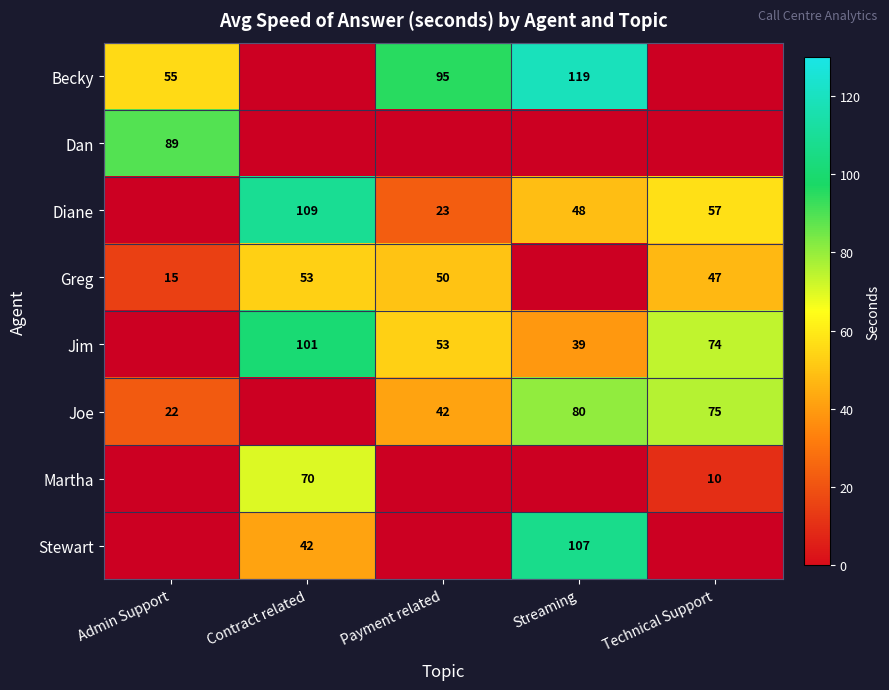

True or false: Becky has a value of 55.0 at Admin Support.

True